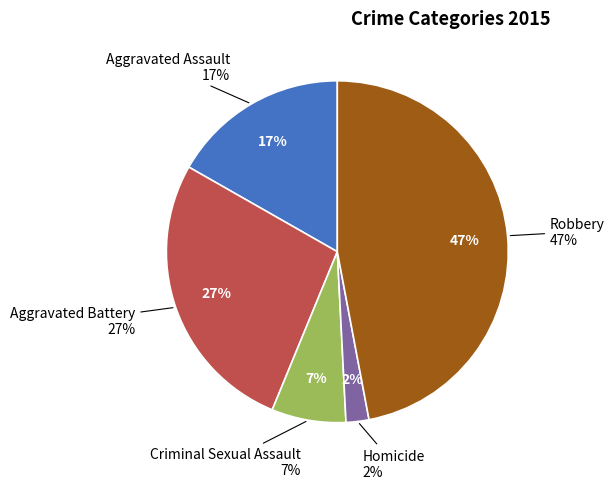

Is Homicide the majority of the pie?

No